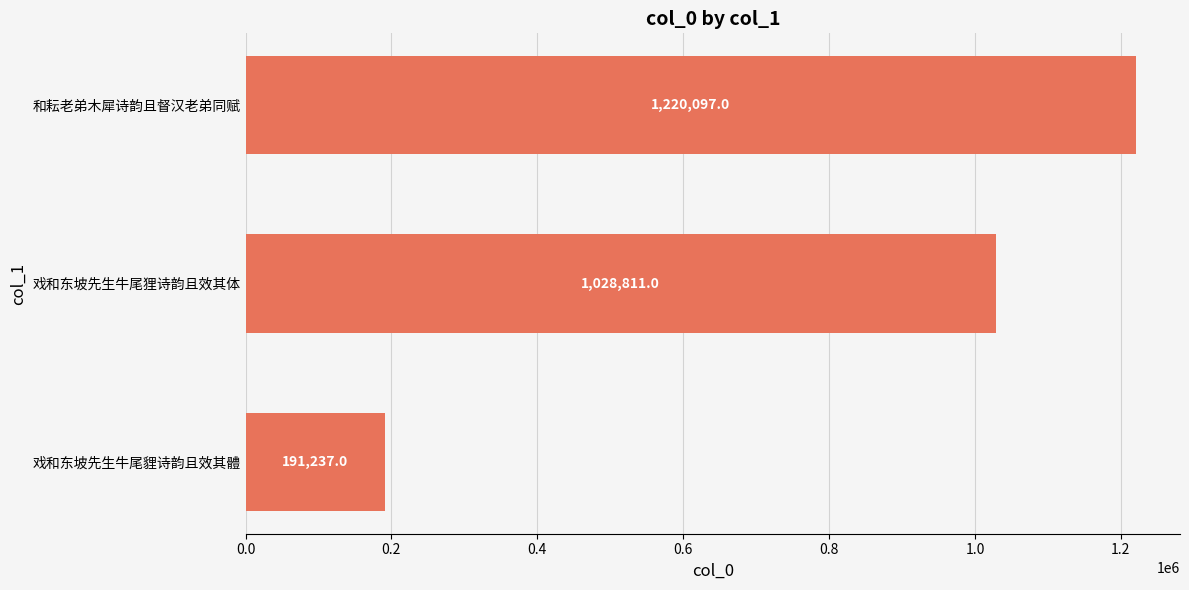

What is the sum of all values?

2440145